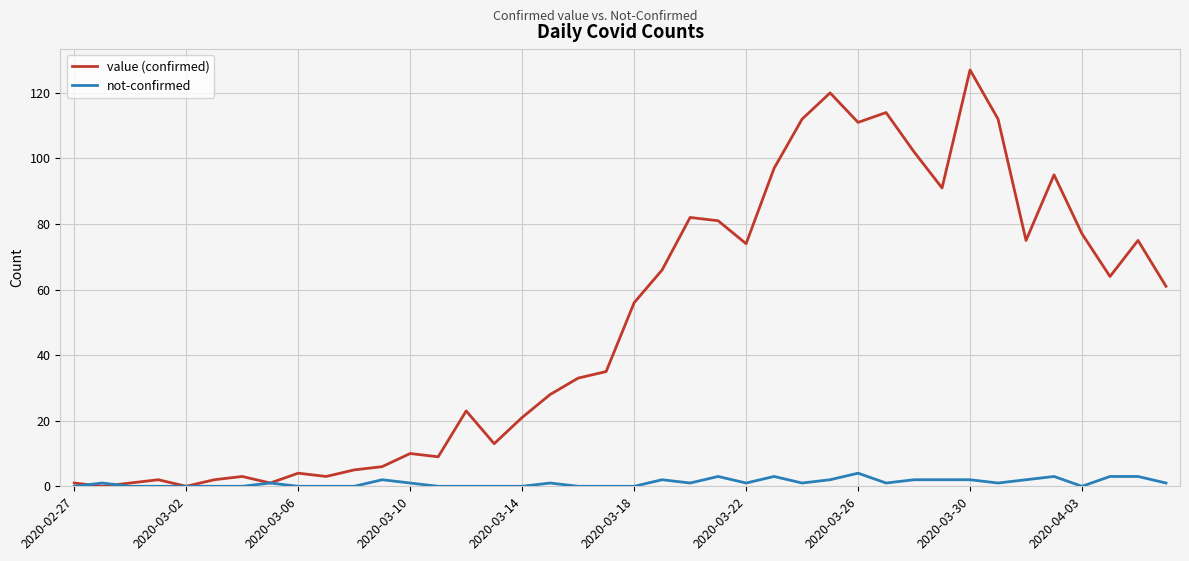

Which series has the largest range (max minus min)?

value (confirmed)